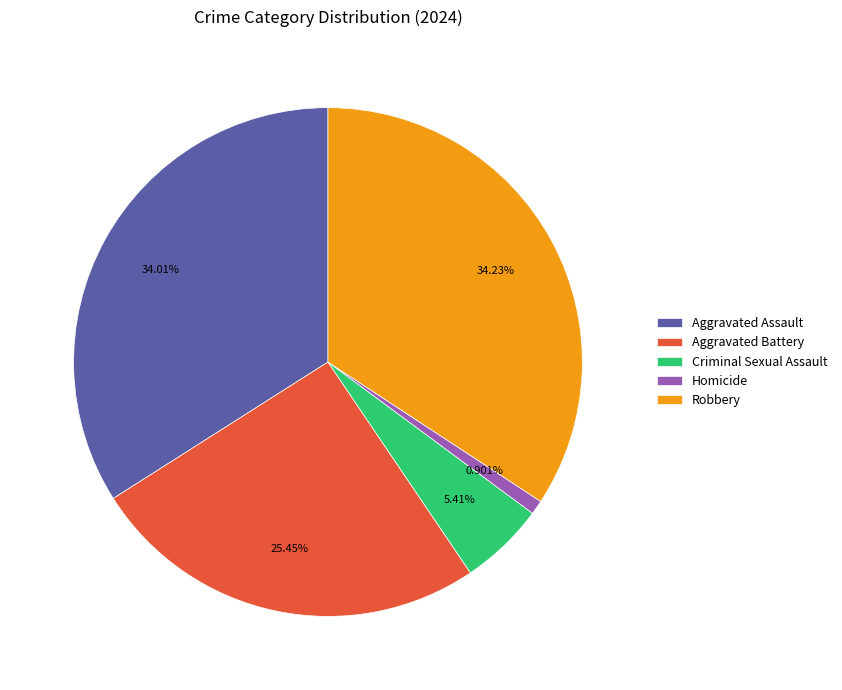

Which category has the smallest portion of the pie?

Homicide